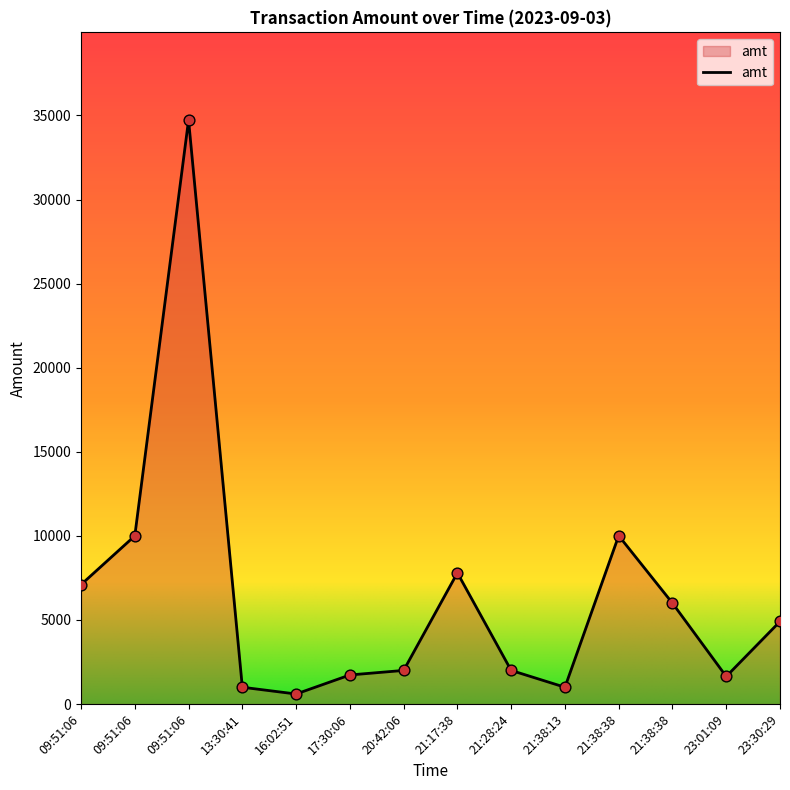

Between 21:38:13 and 21:17:38, which is larger?

21:17:38